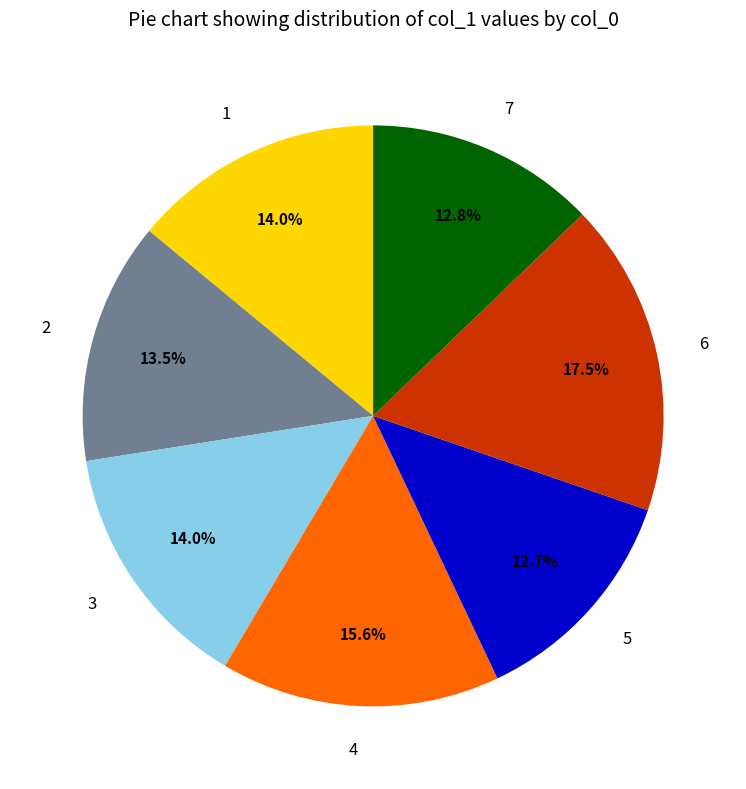

To the nearest percent, what is the combined percentage of 1 and 6?

31%